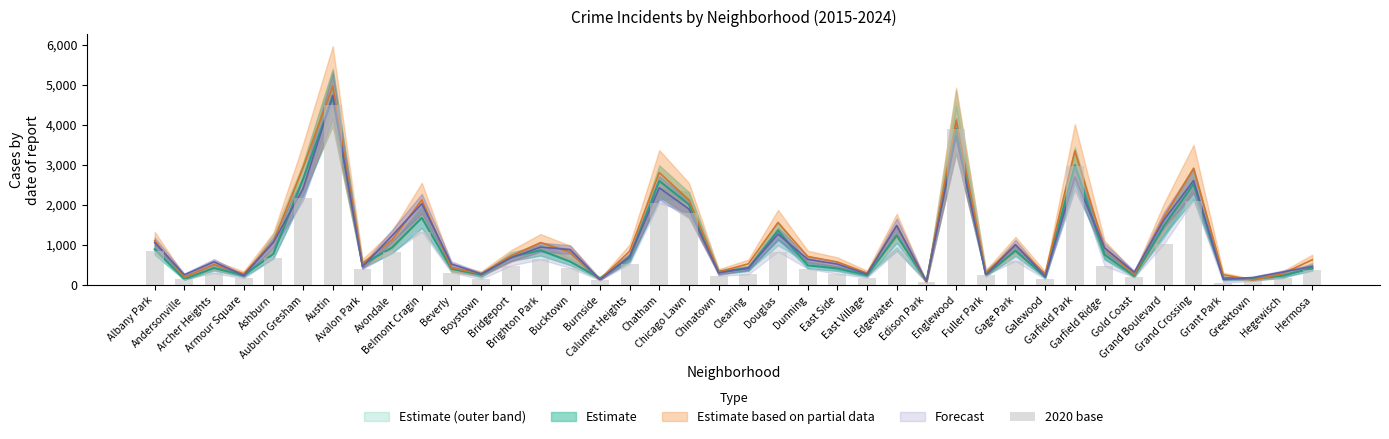

What is the change in value from Gold Coast to Hermosa?

+182